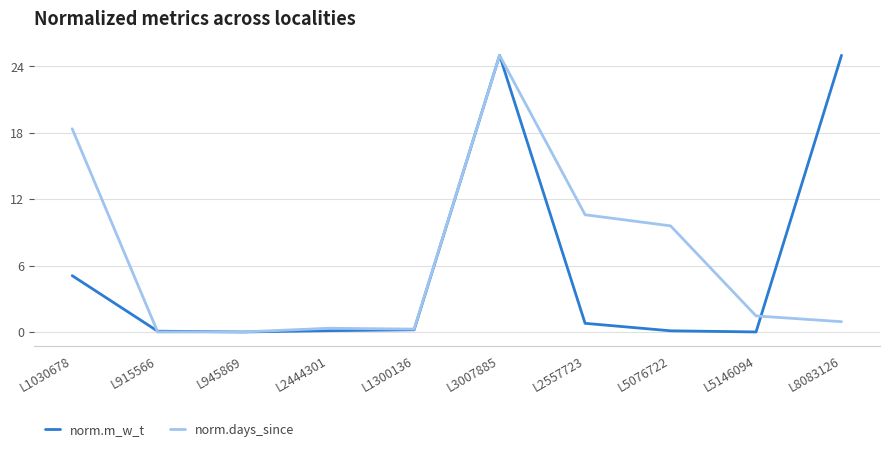

At which label is norm.days_since closest to 12?

L2557723